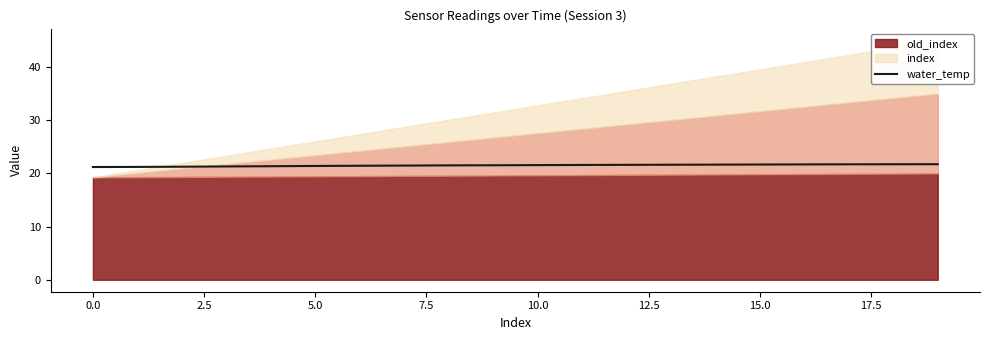

What is the sum of all values?

430.5